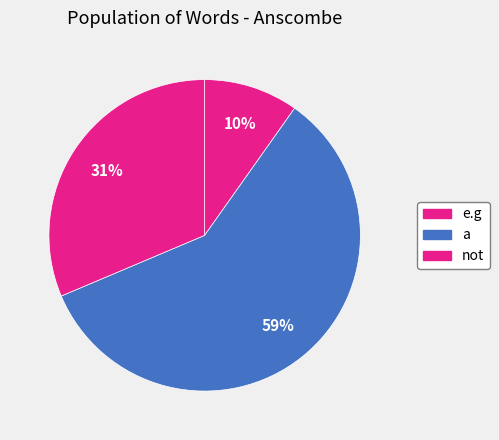

What portion of the pie excludes not?

68.6%